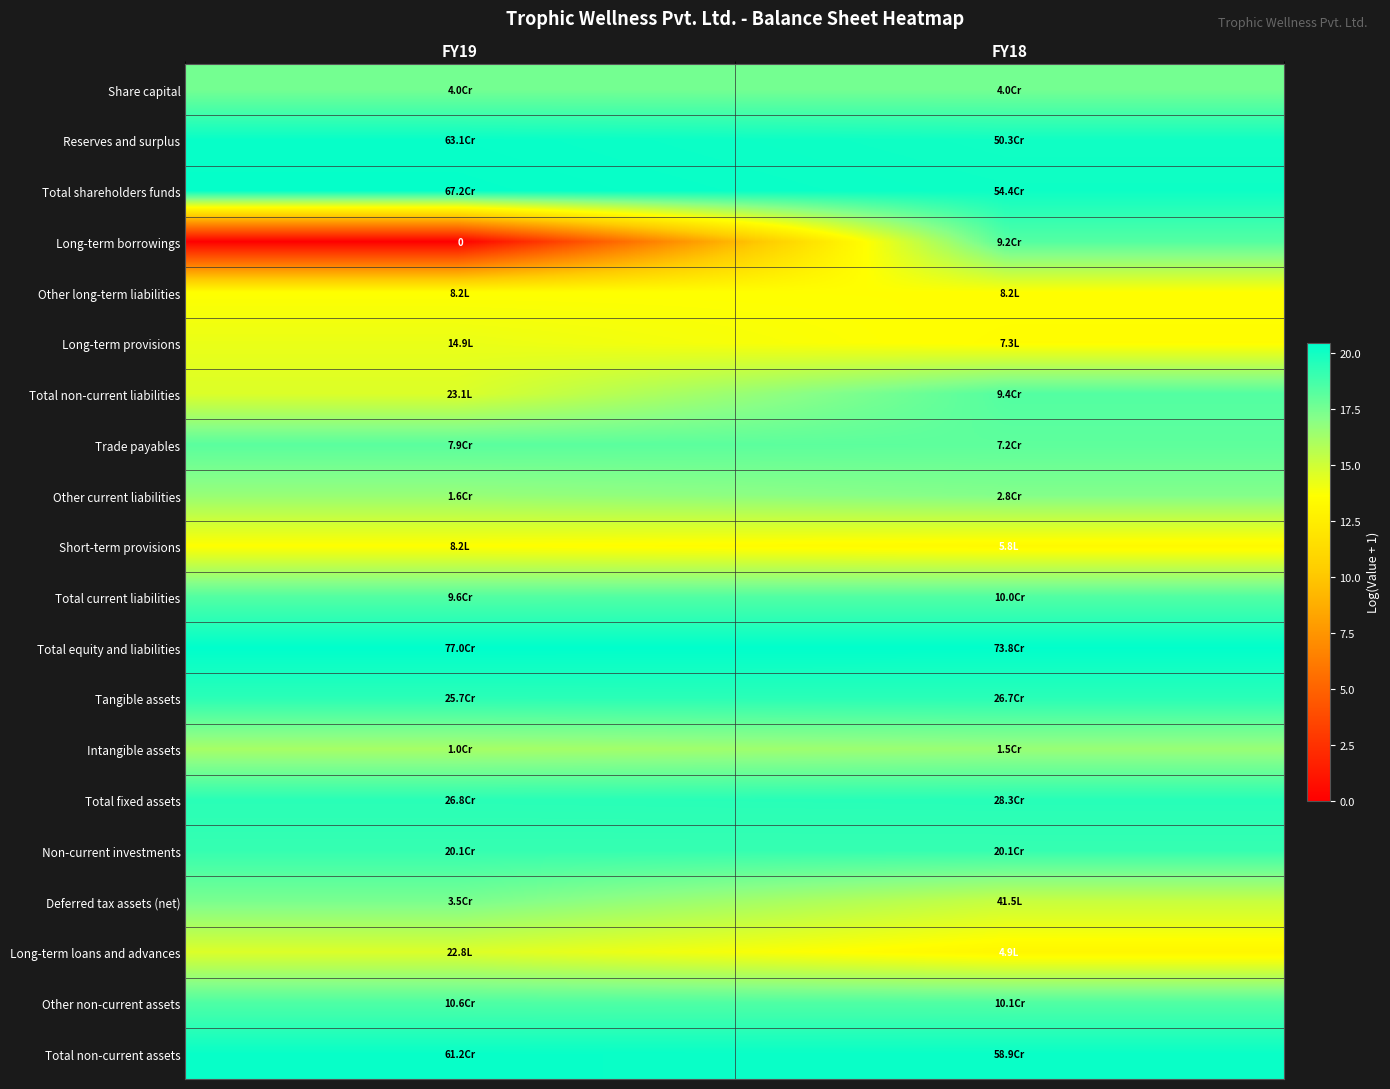

The value of Intangible assets at FY18 is 16.6. True or false?

True